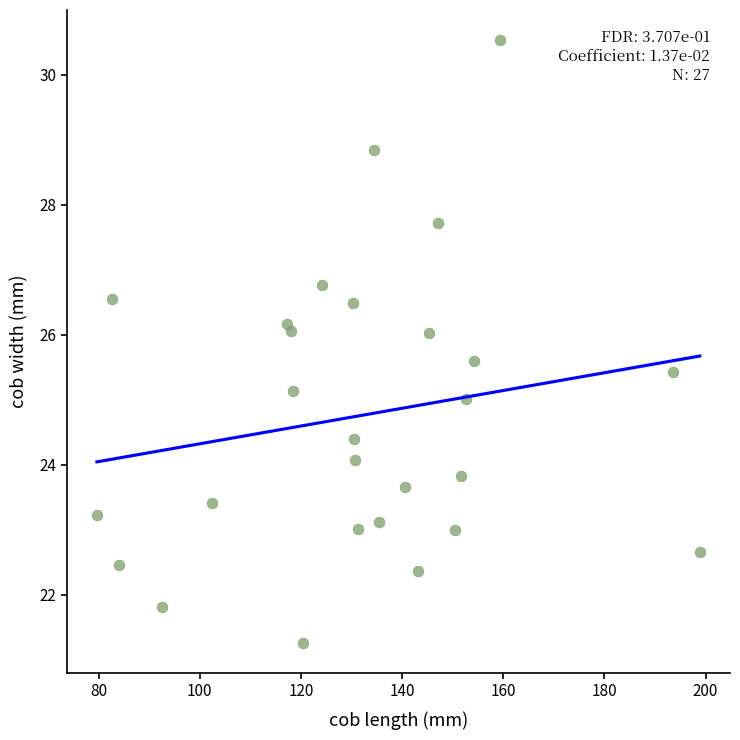

What is the range of X values (max minus min)?

119.2